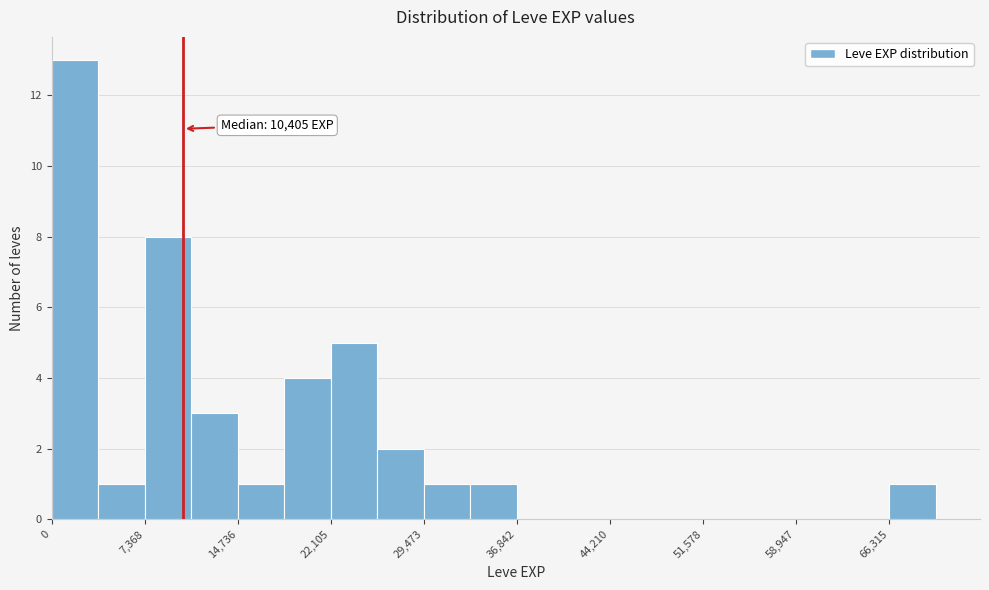

Read against the x-axis, roughly where is the centre of the tallest bar?

2000